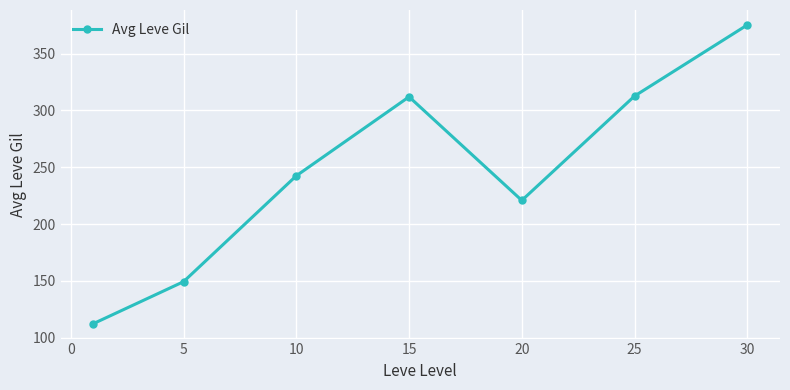

What is the value of the 6th point from the left?

312.7